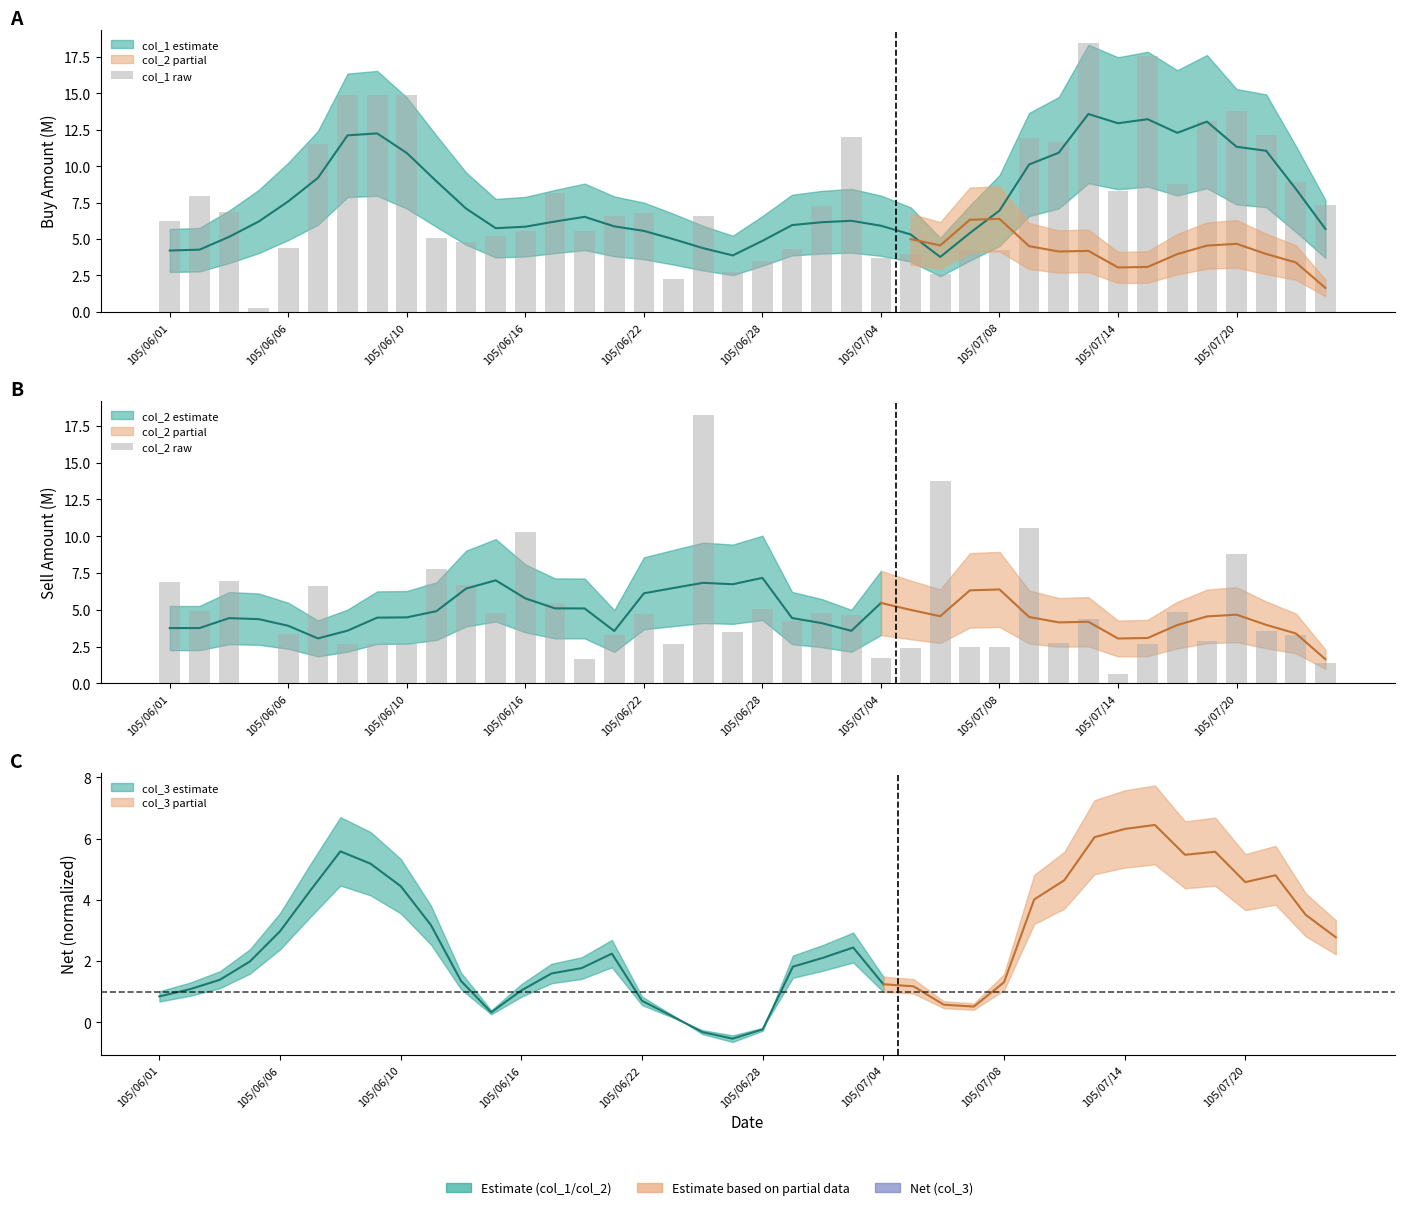

What position from the left is 11?

12